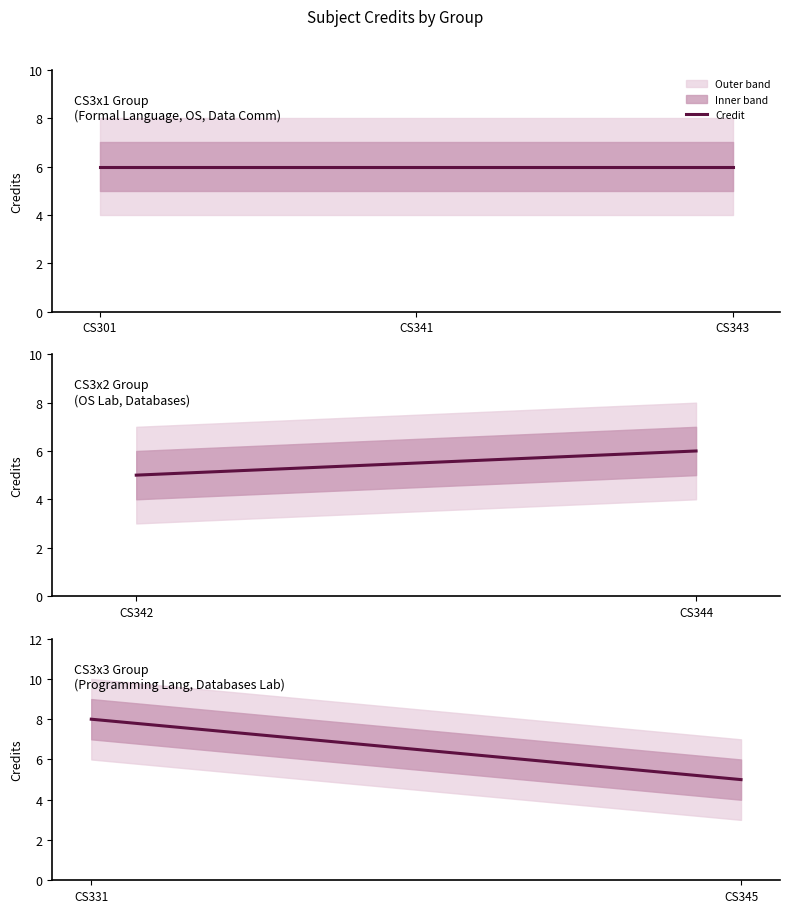

List the labels in order of value, largest first.

CS331, CS301, CS341, CS343, CS344, CS342, CS345